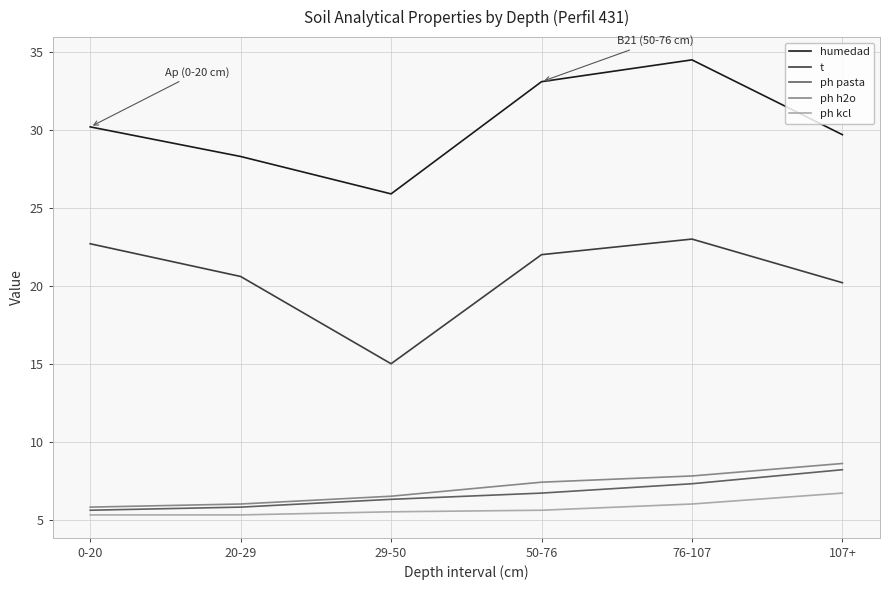

Is it true that humedad equals 28.3 at 20-29?

True